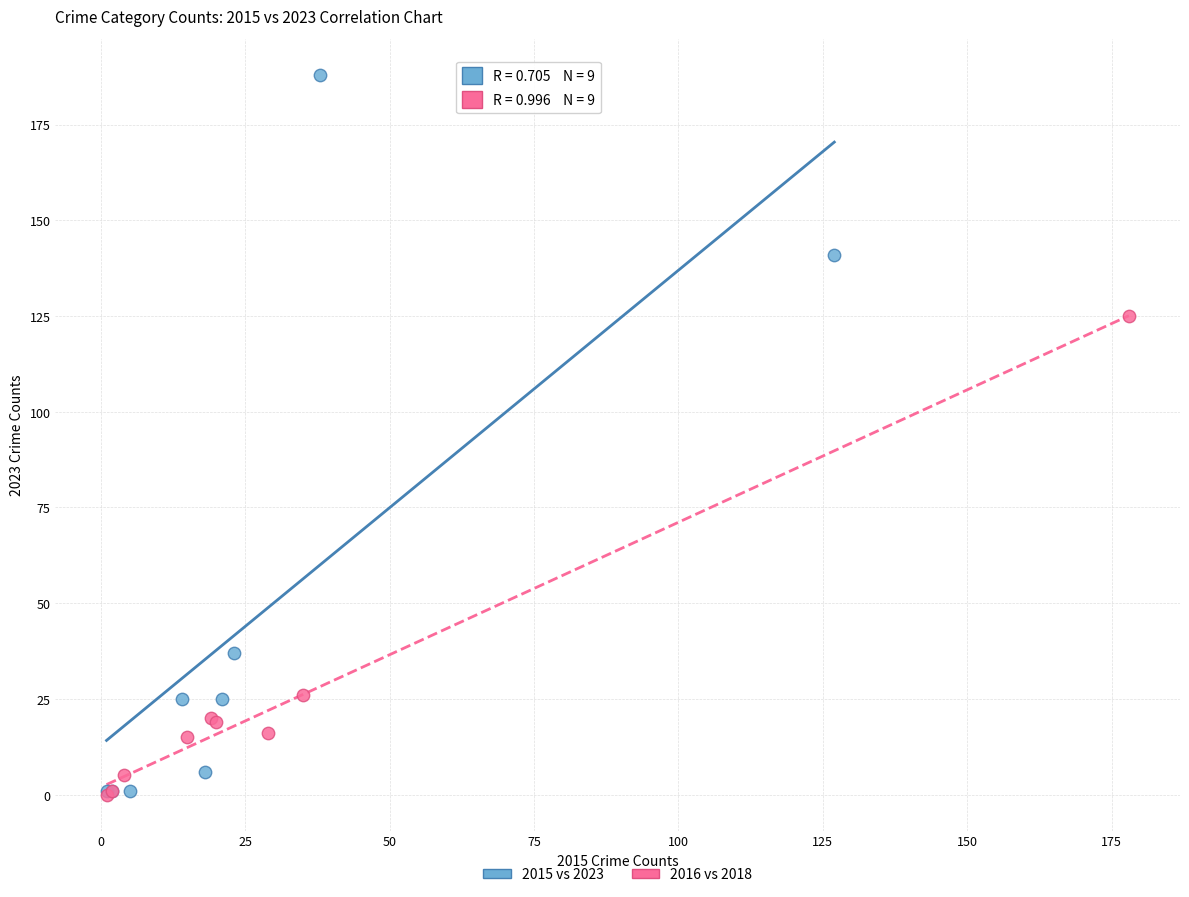

Which series contains the highest Y value?

2015 vs 2023